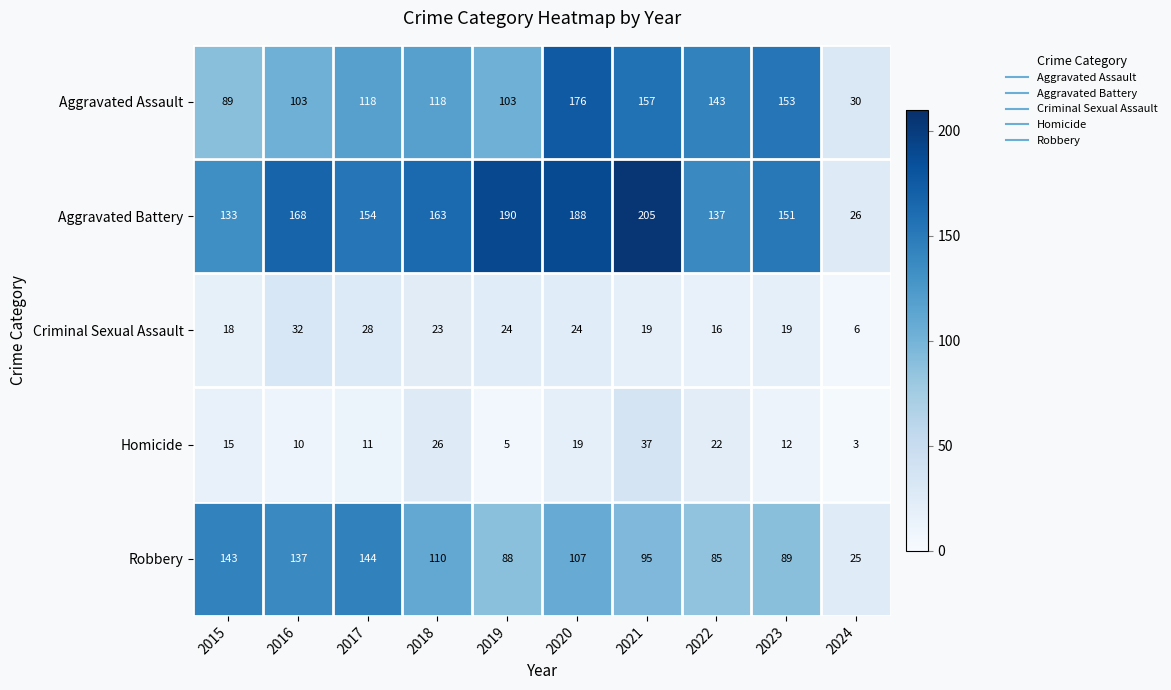

What is the greatest value displayed?

205